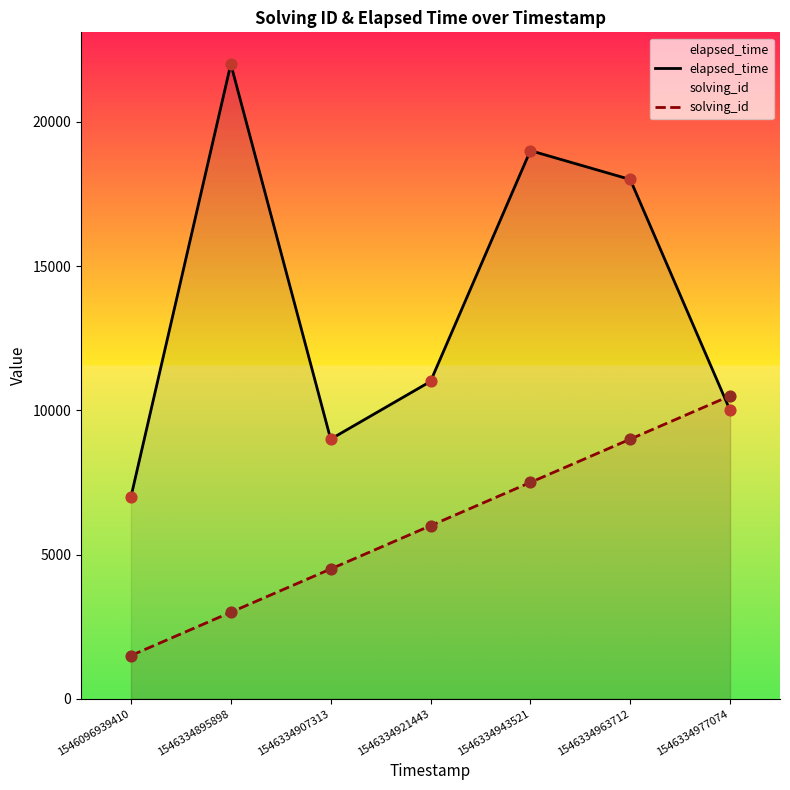

Is the value of elapsed_time at 1546096939410 greater than the value of solving_id at 1546334907313?

Yes